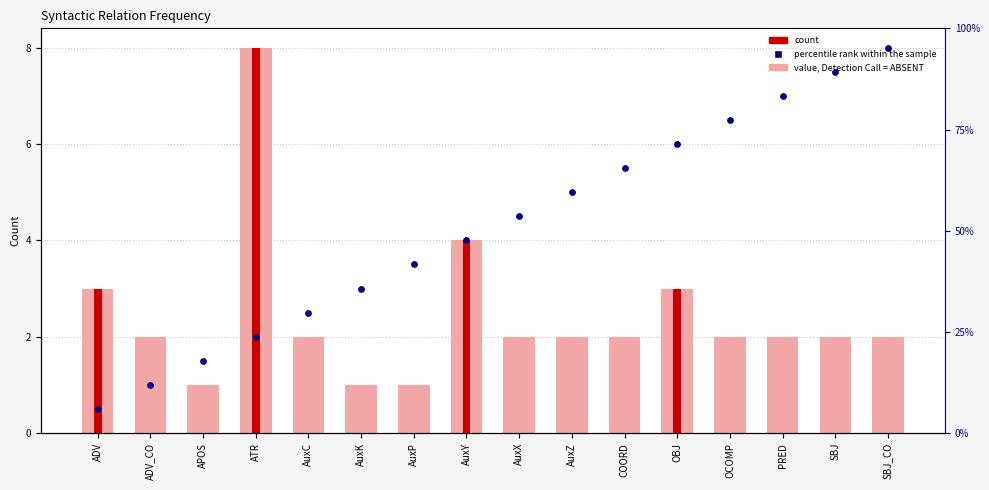

Is the value of percentile rank within the sample at AuxK greater than the value of value, Detection Call = ABSENT at AuxZ?

Yes